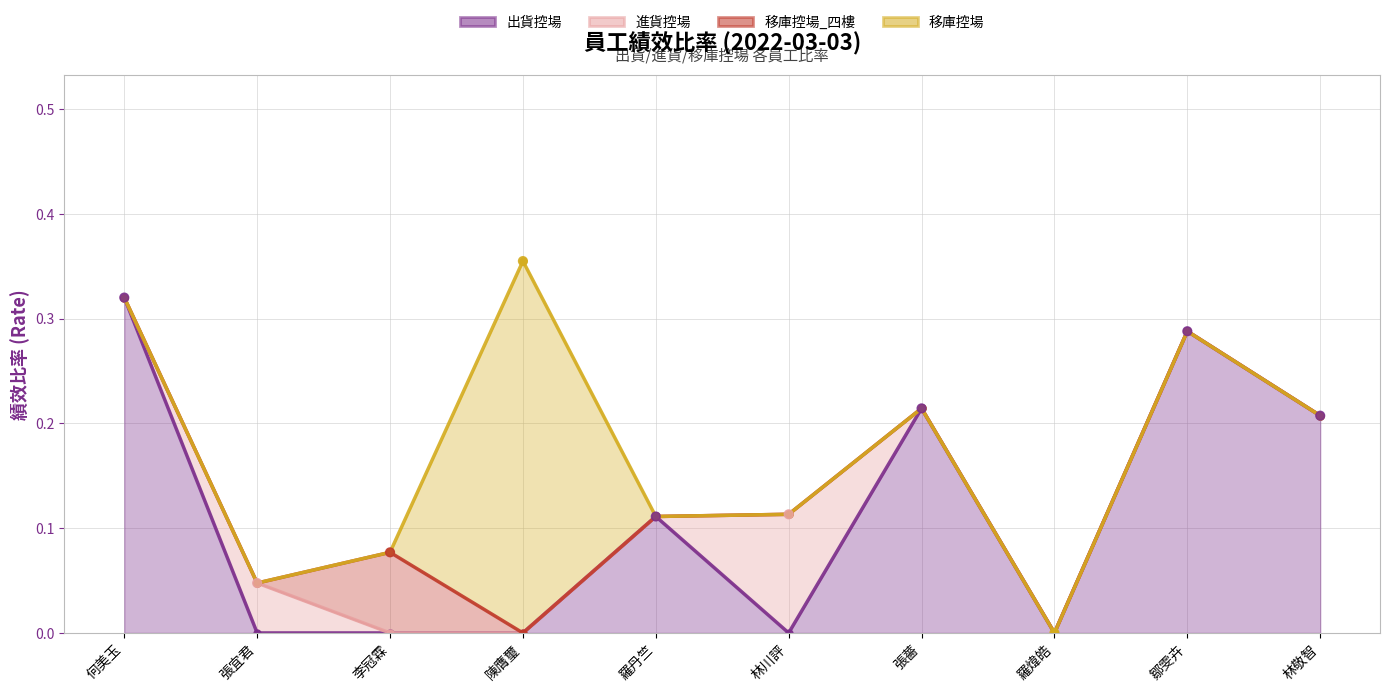

Which series contains the highest Y value?

移庫控場